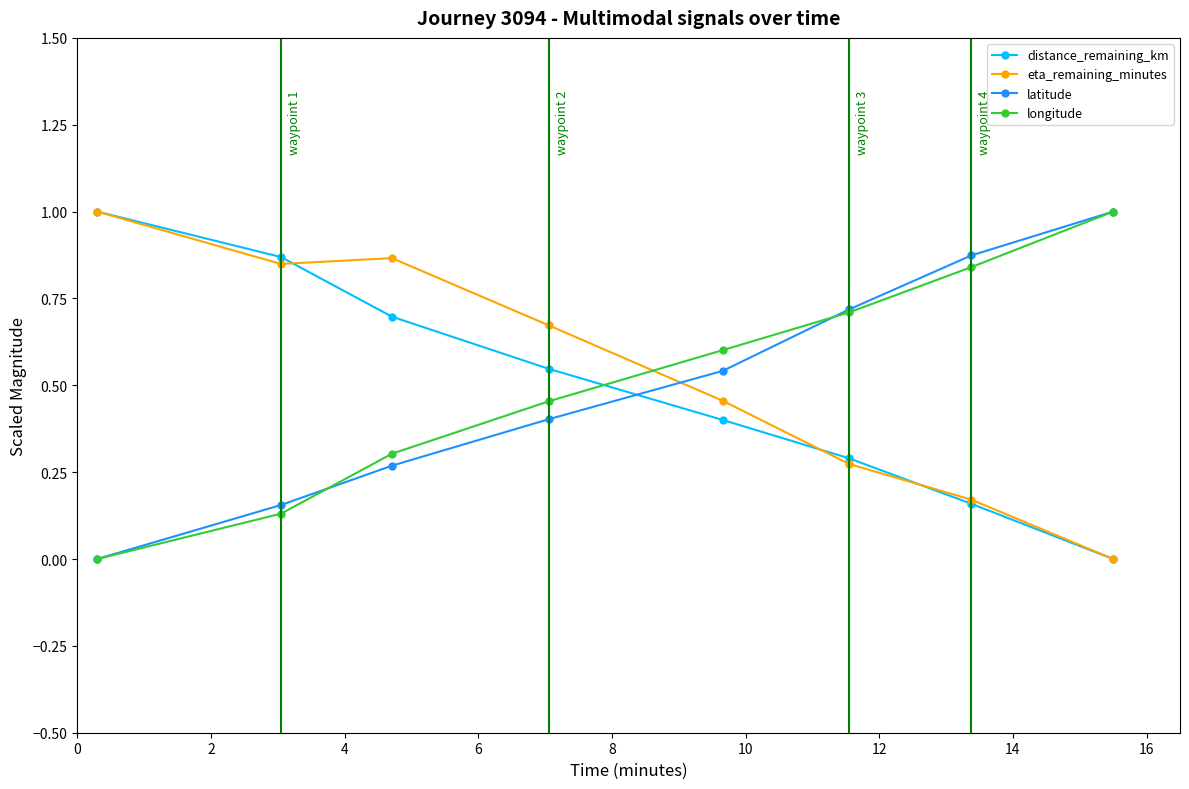

How many intersections are there between longitude and distance_remaining_km?

1